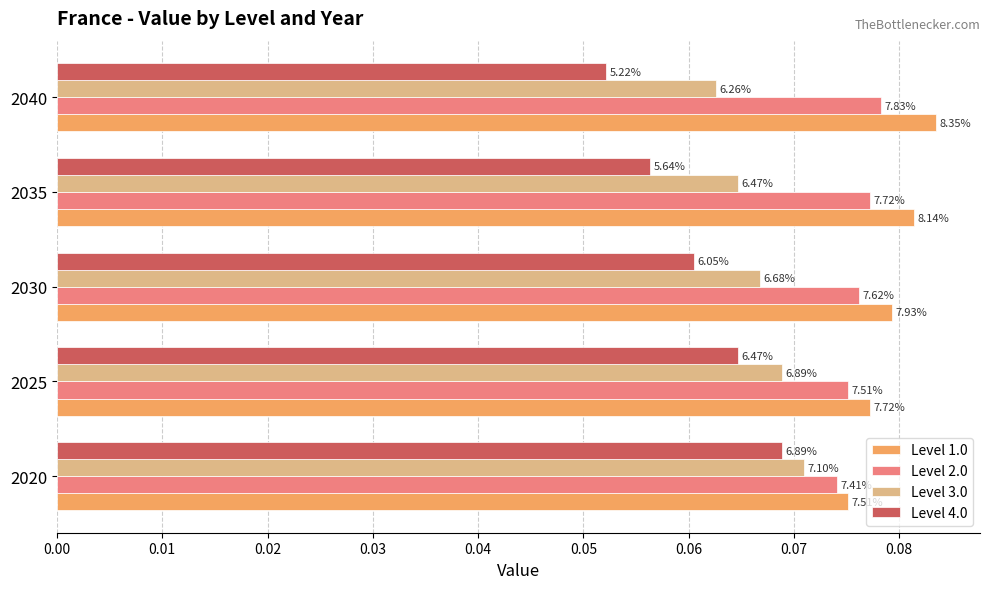

What are all the series names shown in the legend?

Level 1.0, Level 2.0, Level 3.0, Level 4.0